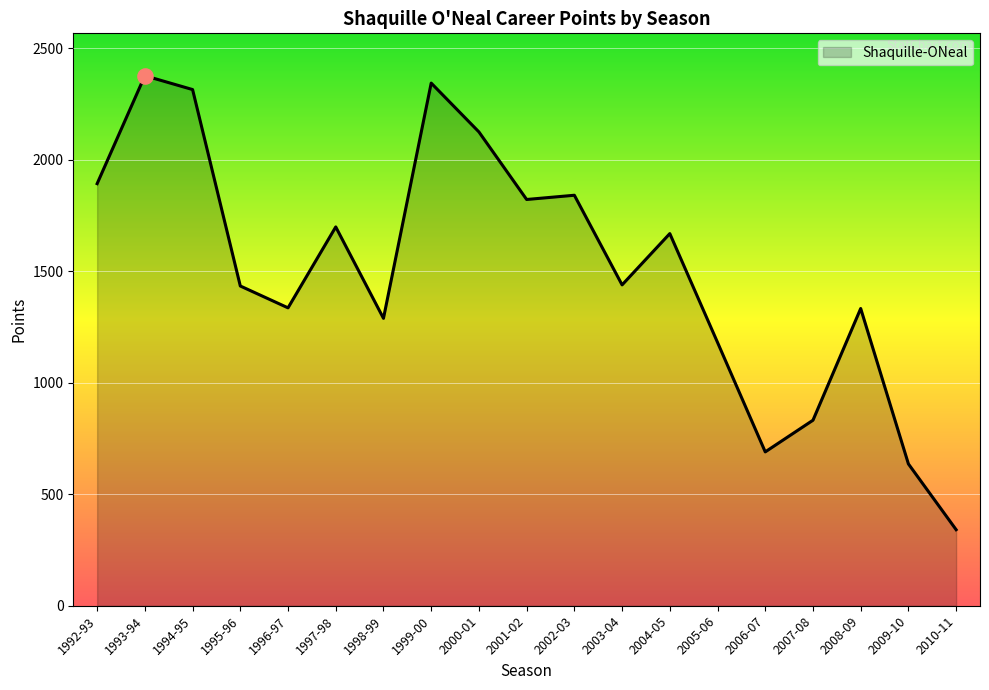

Approximately how many times larger is the value at 2005-06 compared to 1995-96?

0.8